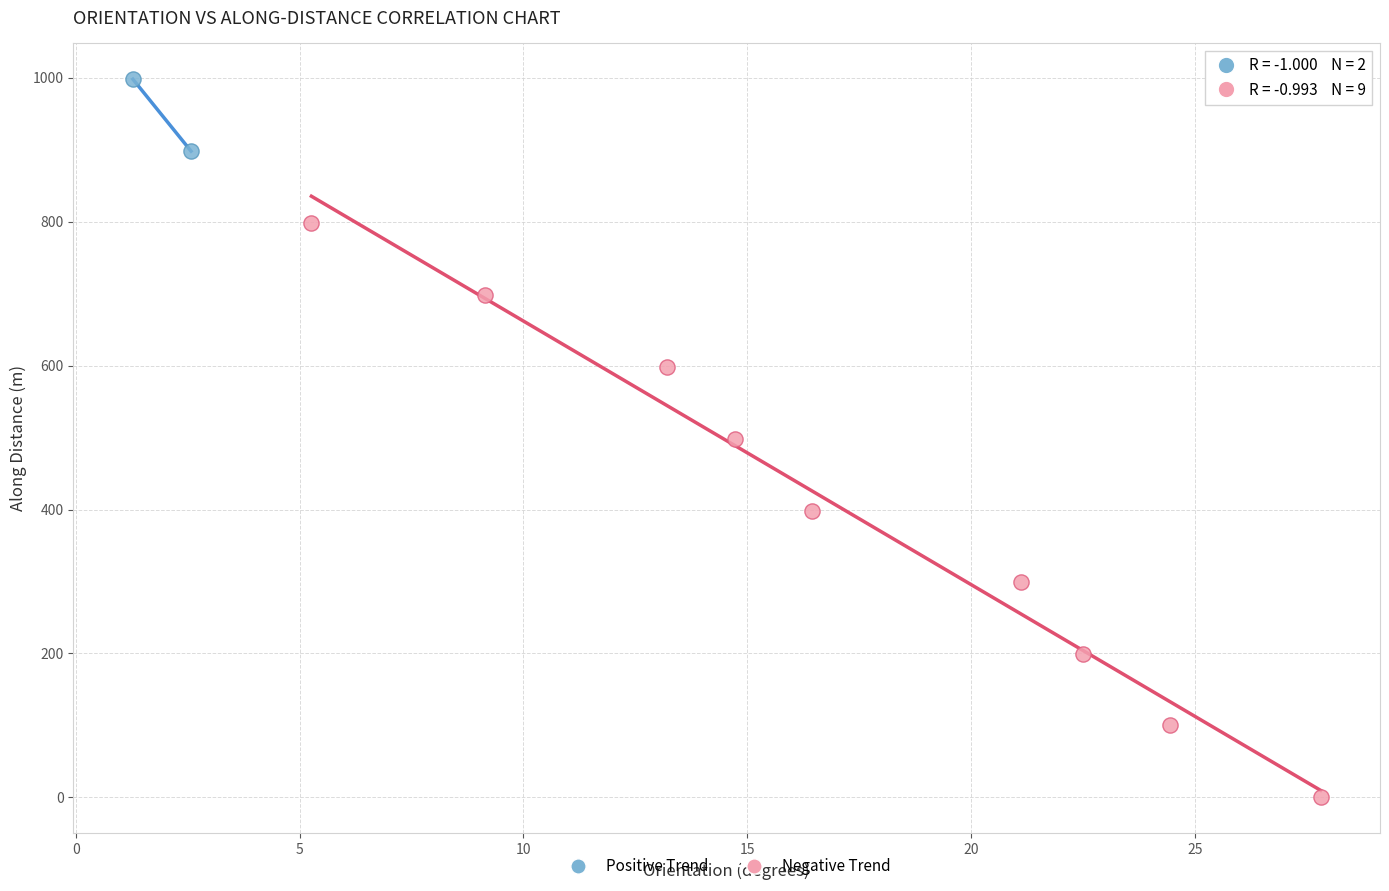

Which series contains the highest Y value?

Positive Trend